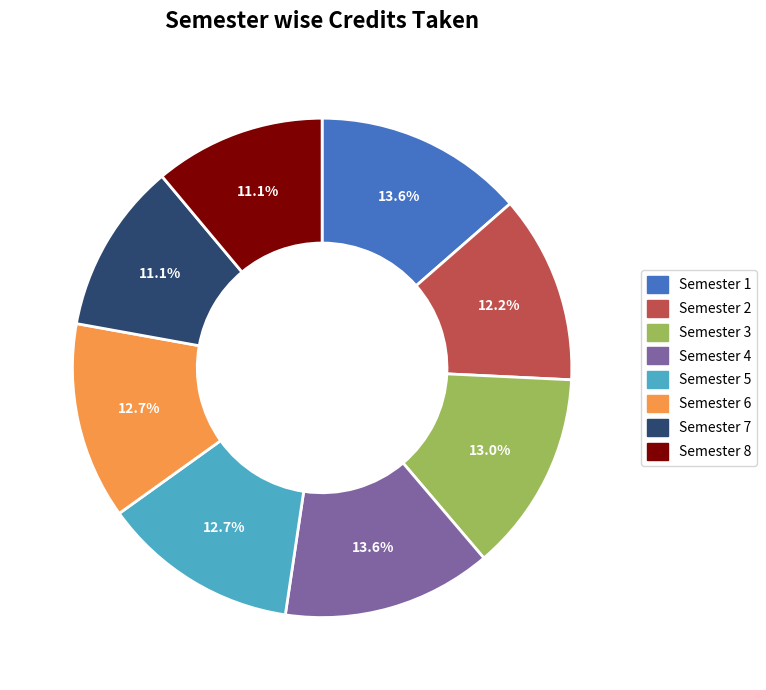

True or false: Semester 8 accounts for 11% of the total.

True